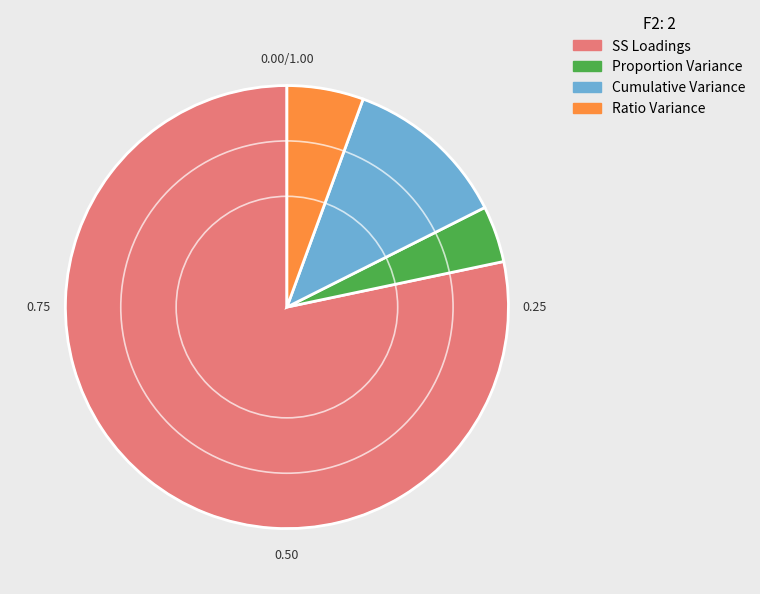

Is there a majority slice in this chart?

Yes